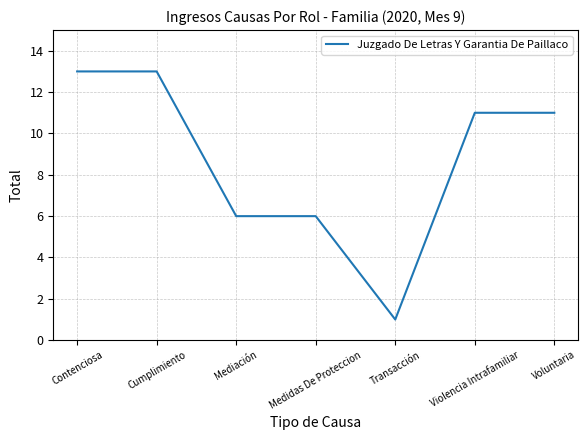

The chart shows a value of 11 at Voluntaria. True or false?

True